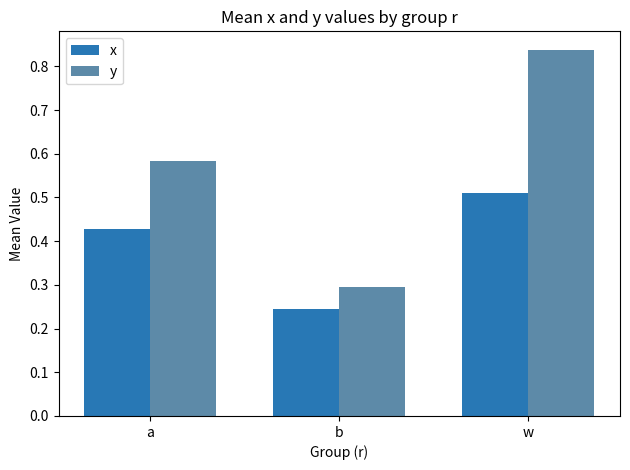

Is the value of y at w greater than the value of x at a?

Yes